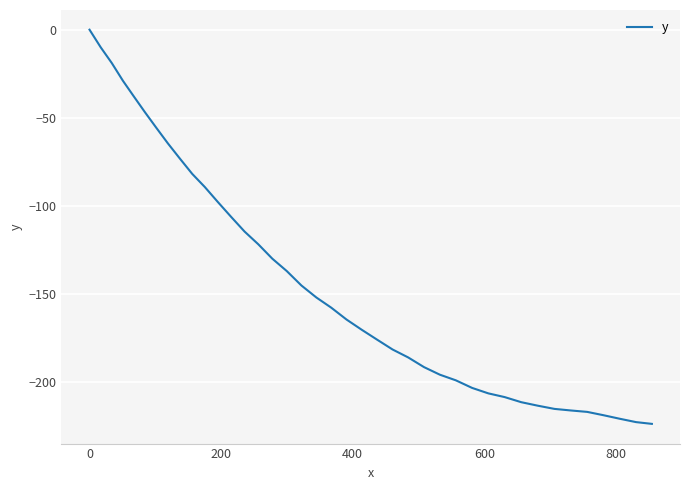

What is the smallest value displayed?

-223.6